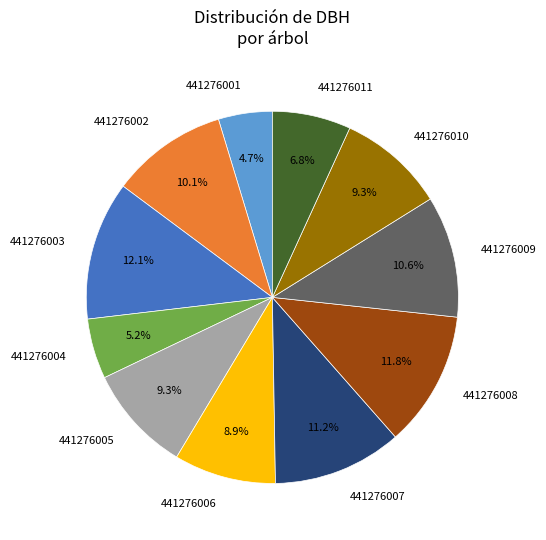

Approximately how many times larger is the value at 441276007 compared to 441276002?

1.1